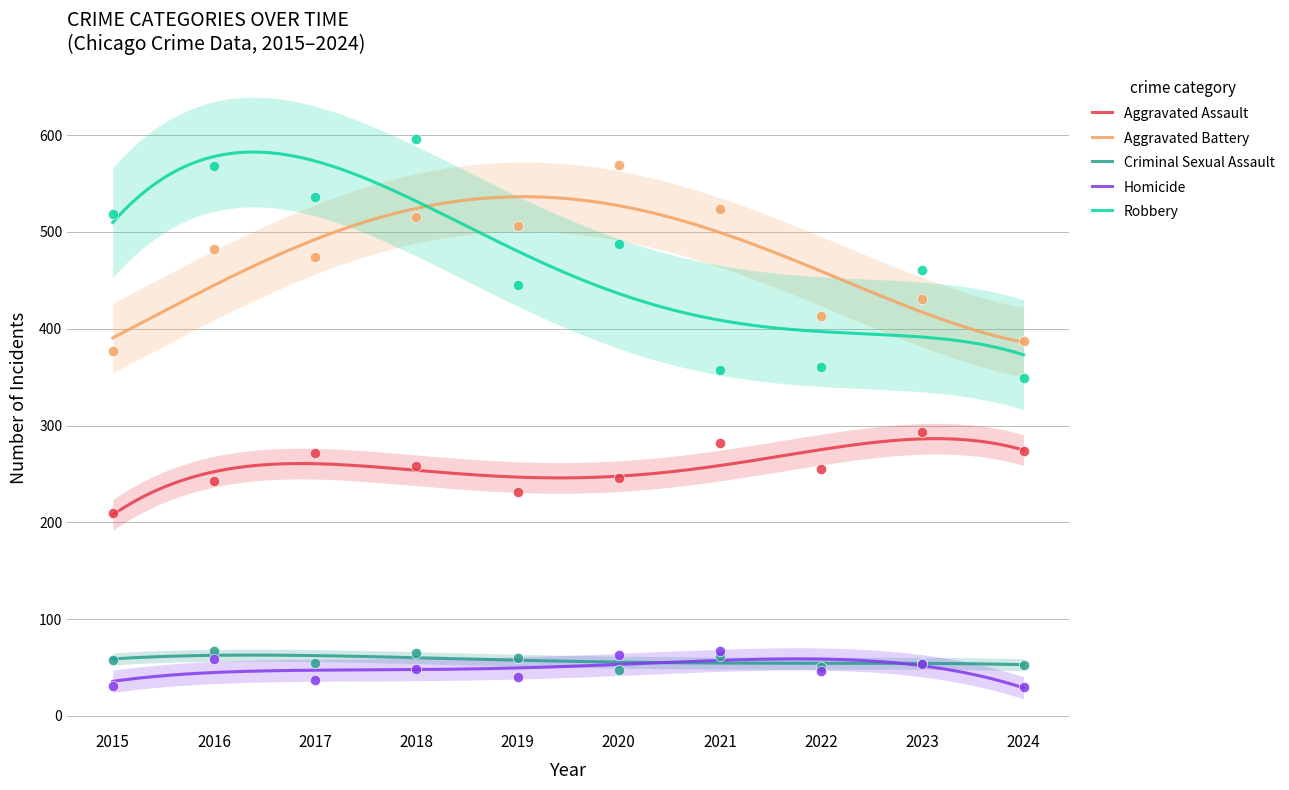

Which series has the largest total across all categories?

Robbery